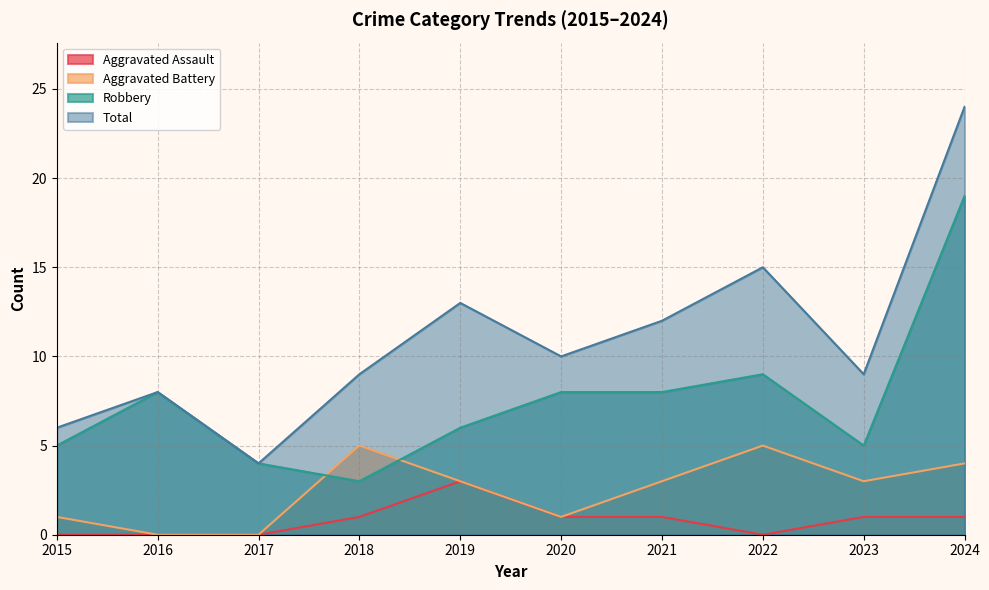

How many Aggravated Assault values are between 0 and 1?

9